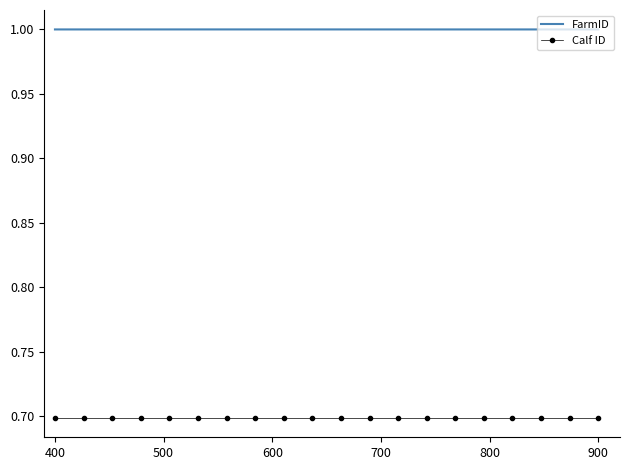

True or false: FarmID and Calf ID intersect in this chart.

False